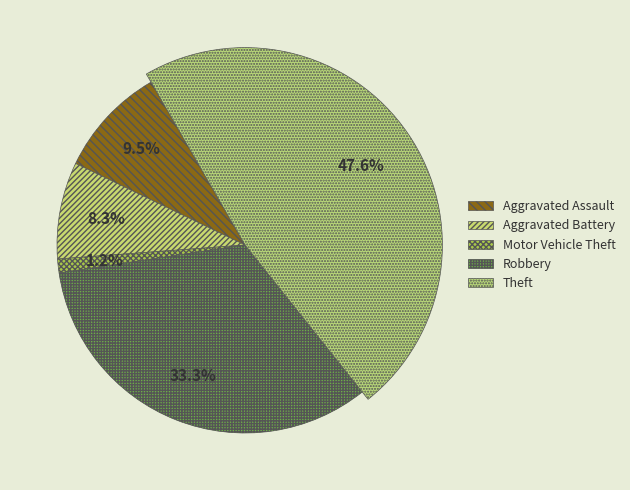

The Robbery slice represents 33% of the pie. True or false?

True